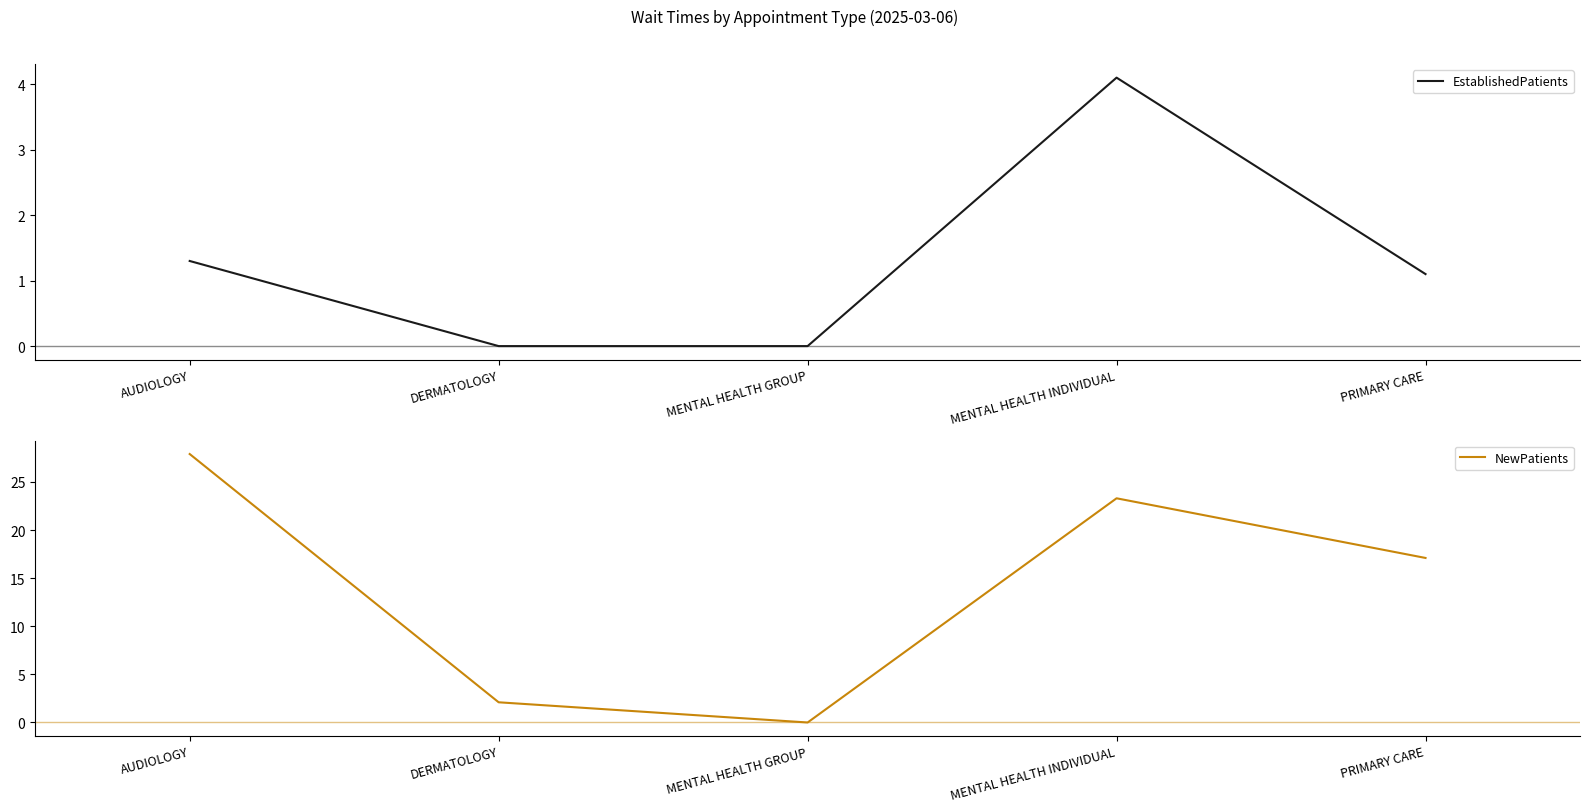

What is the difference between the second highest and second lowest values in the NewPatients series?

21.2